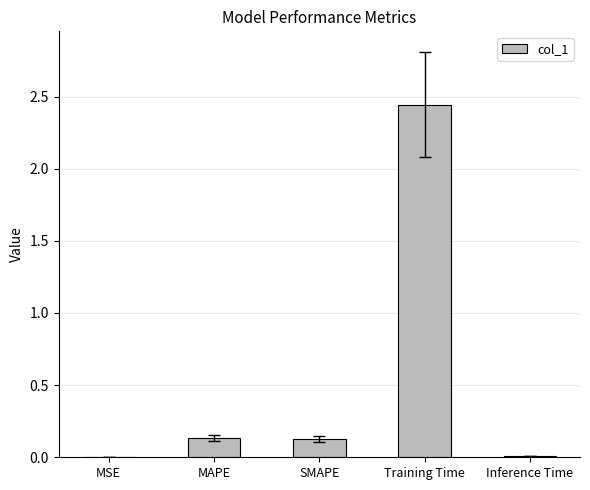

Is it true that the value at Training Time is 4.2?

False